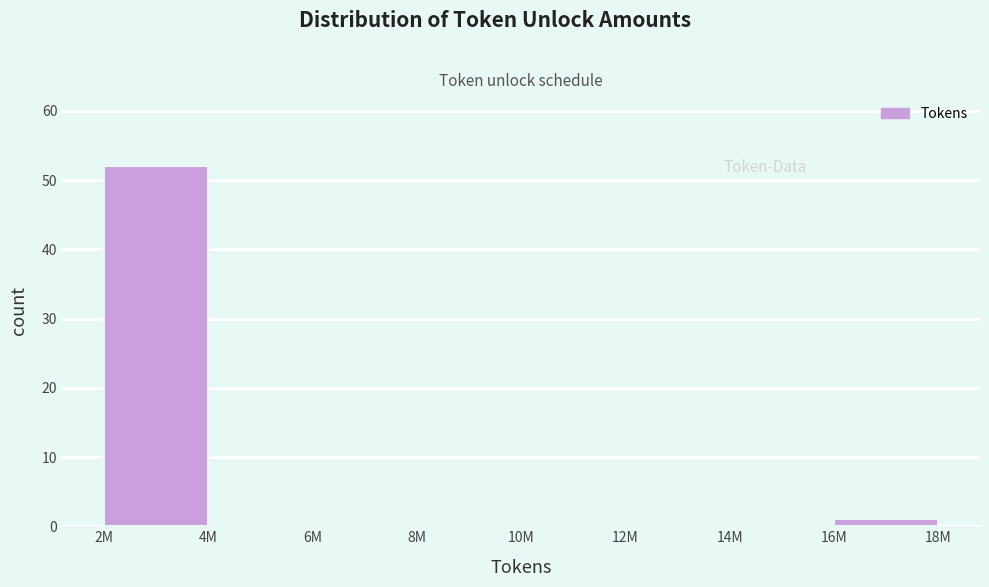

Reading right to left, extract all data points from this chart.

16M=1	14M=0	12M=0	10M=0	8M=0	6M=0	4M=0	2M=52